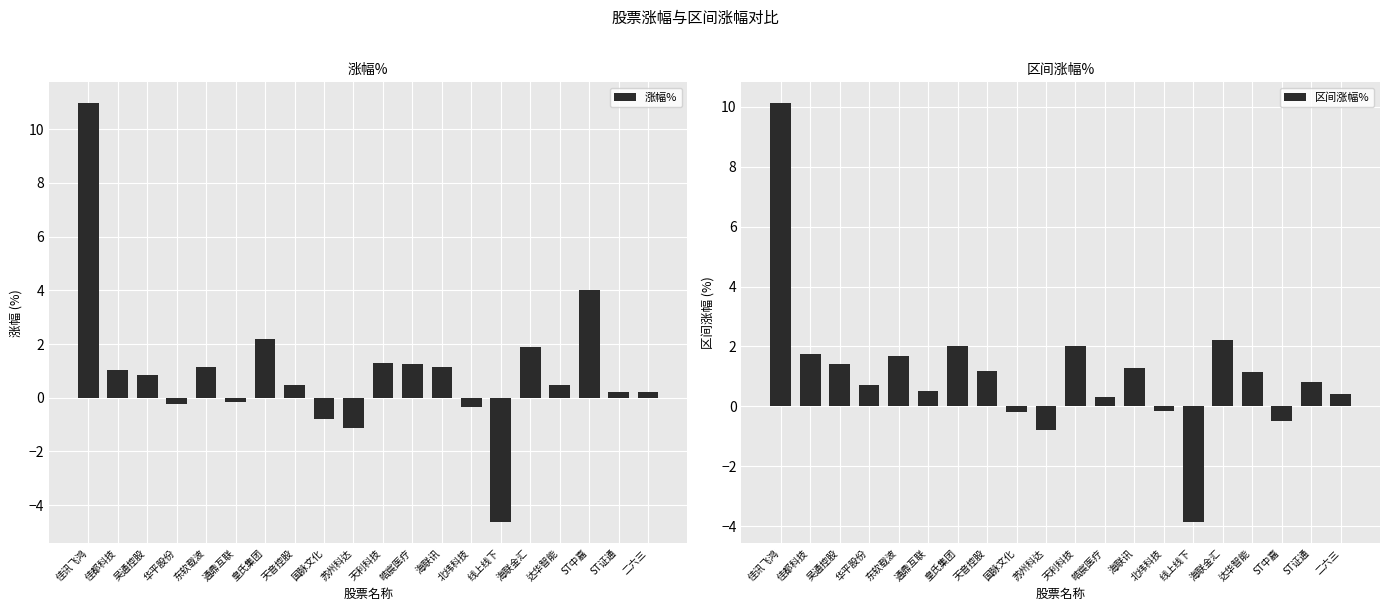

Reading right to left, what are all the values shown in this chart?

涨幅%: 二六三=0.2	ST证通=0.2	ST中嘉=4.0	达华智能=0.5	海联金汇=1.9	线上线下=-4.6	北纬科技=-0.3	海联讯=1.1	皓宸医疗=1.3	天利科技=1.3	苏州科达=-1.1	国脉文化=-0.8	天音控股=0.5	皇氏集团=2.2	通鼎互联=-0.2	东软载波=1.1	华平股份=-0.2	吴通控股=0.8	佳都科技=1.1	佳讯飞鸿=11.0
区间涨幅%: 二六三=0.4	ST证通=0.8	ST中嘉=-0.5	达华智能=1.2	海联金汇=2.2	线上线下=-3.9	北纬科技=-0.2	海联讯=1.3	皓宸医疗=0.3	天利科技=2.0	苏州科达=-0.8	国脉文化=-0.2	天音控股=1.2	皇氏集团=2.0	通鼎互联=0.5	东软载波=1.7	华平股份=0.7	吴通控股=1.4	佳都科技=1.8	佳讯飞鸿=10.1